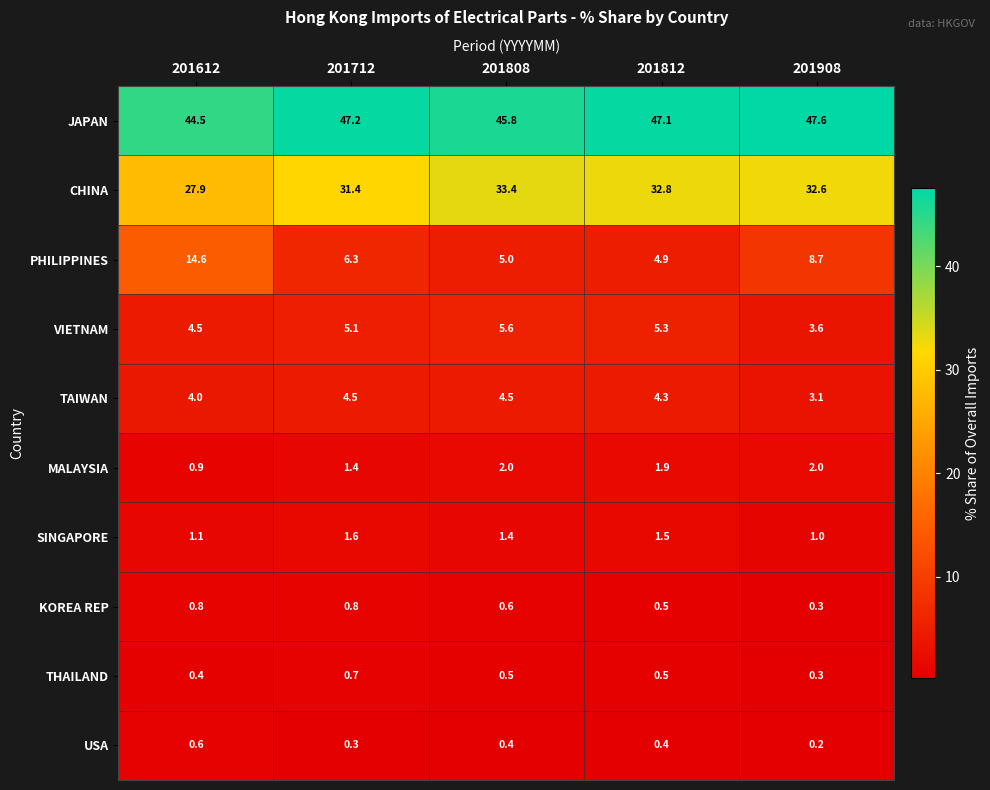

Is it true that JAPAN equals 44.5 at 201612?

True